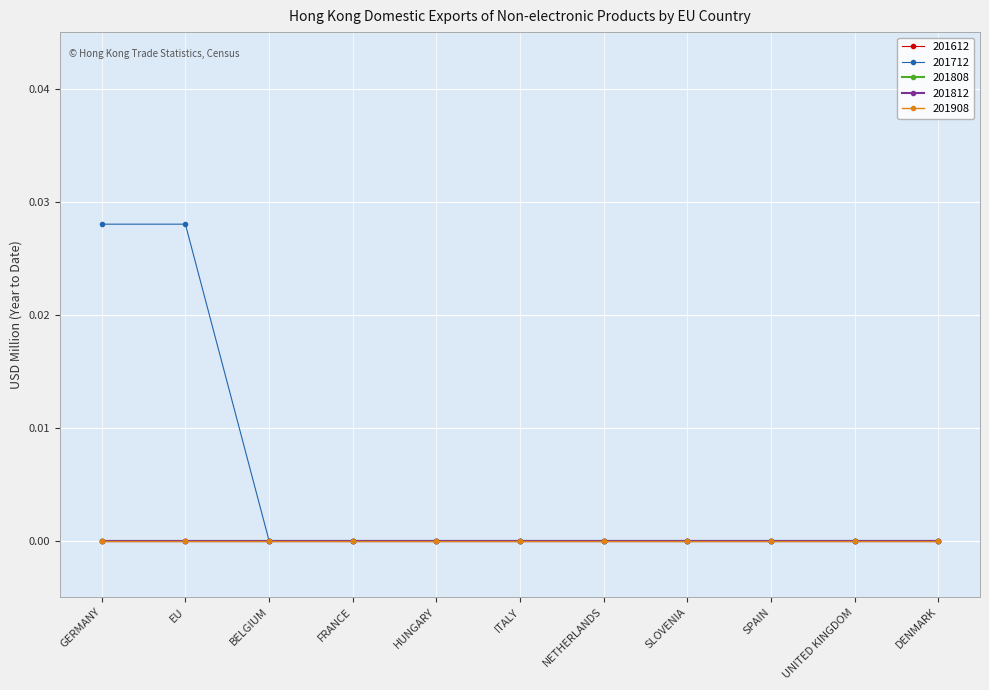

What is the label of the 11th point from the left?

DENMARK